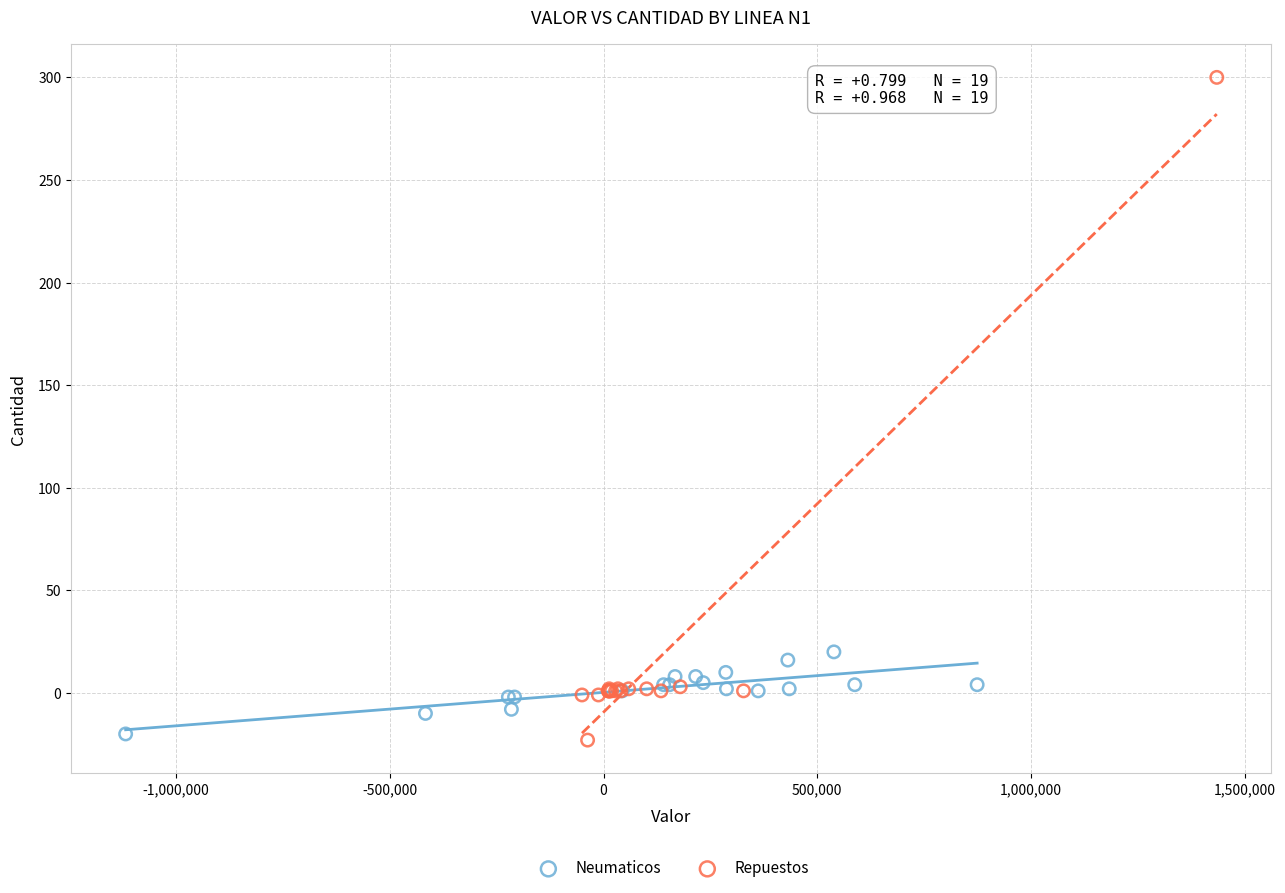

Which series contains the lowest Y value?

Repuestos